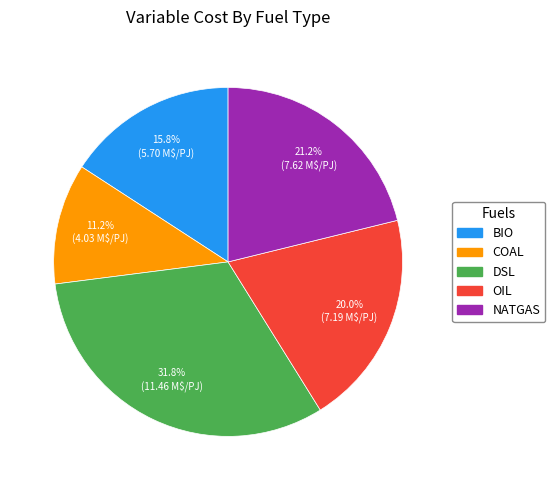

Is it true that OIL is 35% of the pie?

False